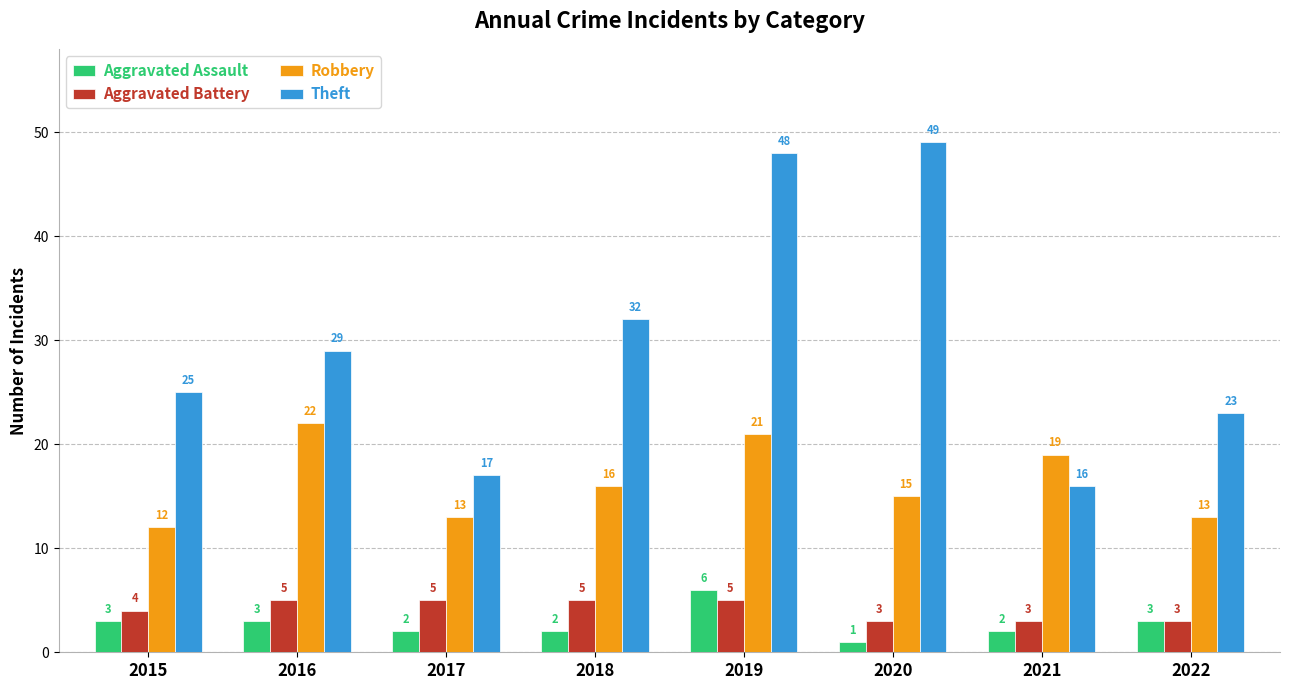

Which series changed the most between 2015 and 2018?

Theft